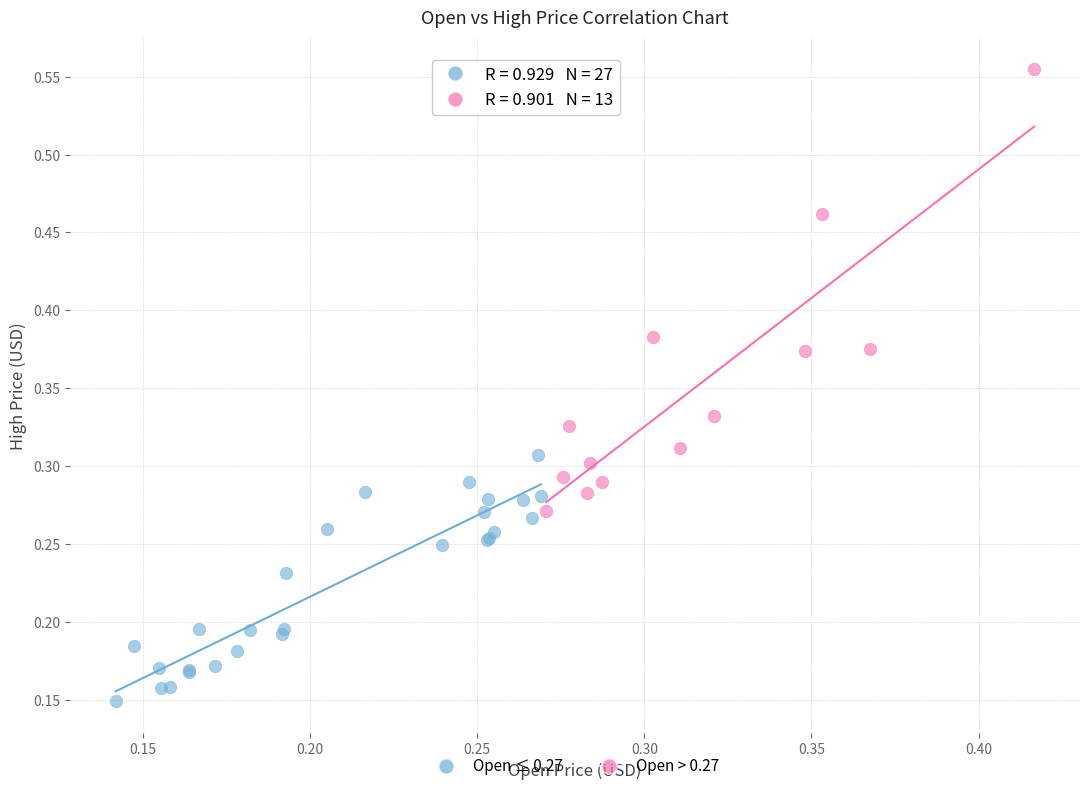

Which series has the widest spread of Y values?

Open > 0.27